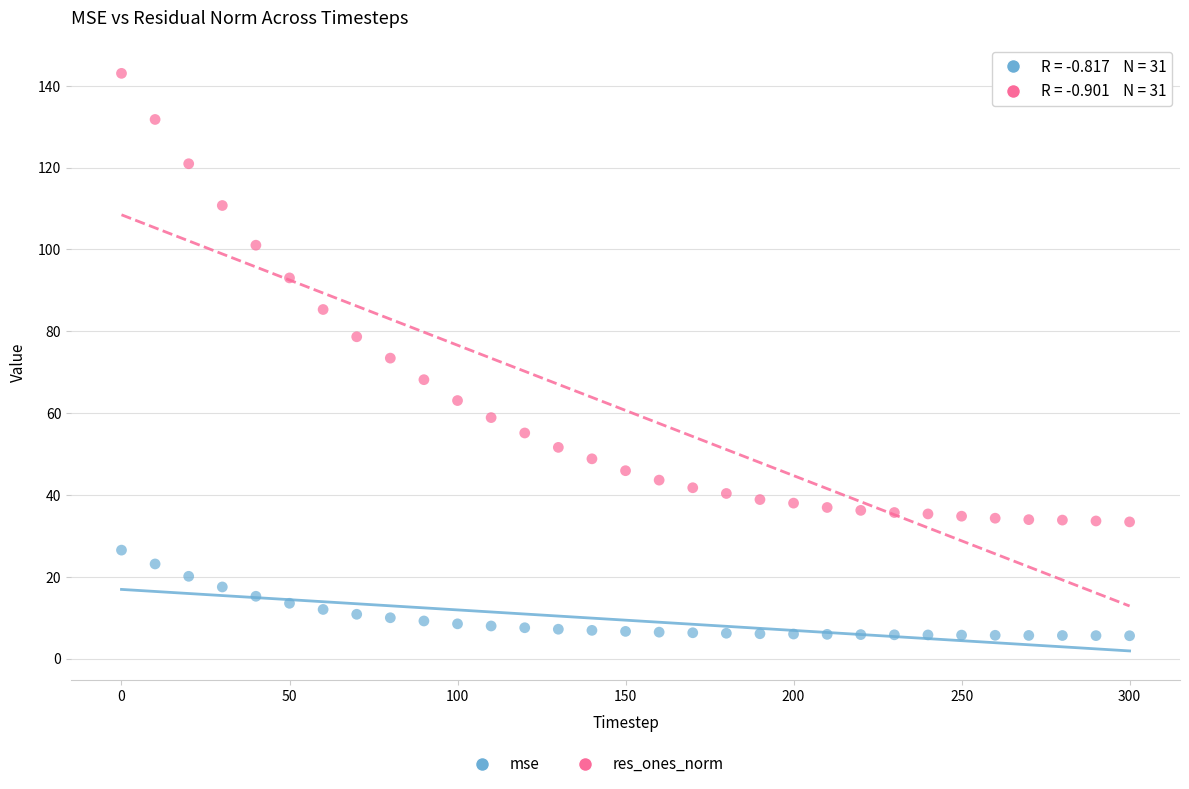

Across all data points, what is the range of X values (max minus min)?

300.0